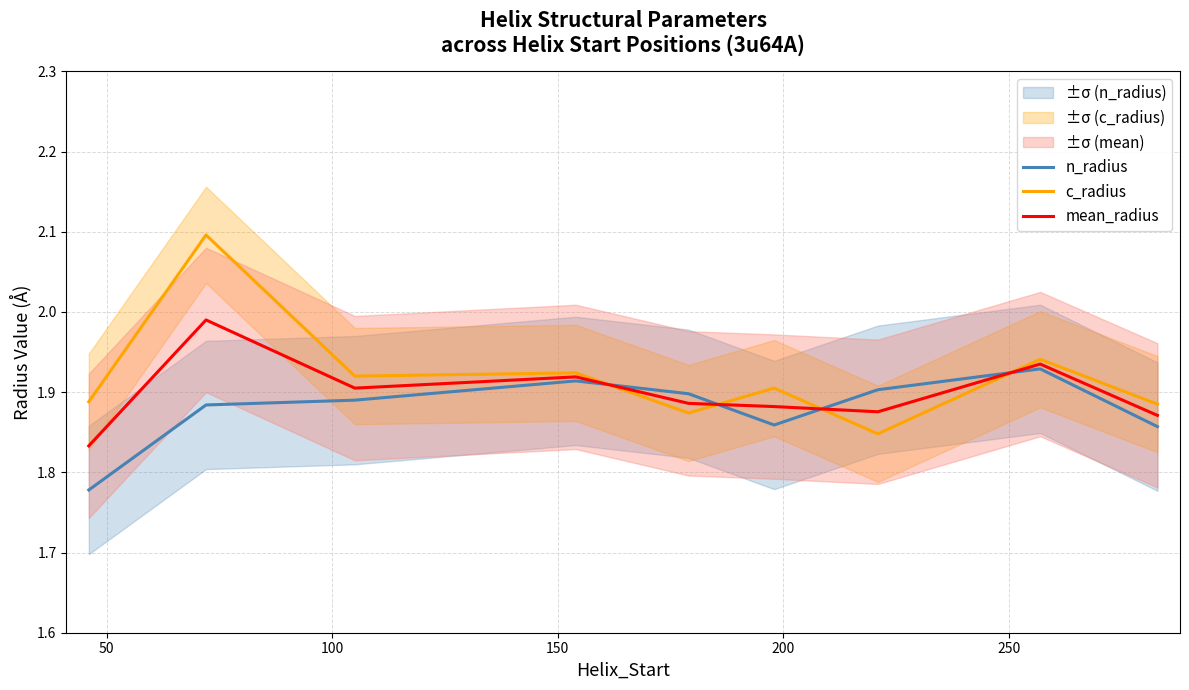

What is the difference between the maximum and second lowest values in the c_radius series?

0.2